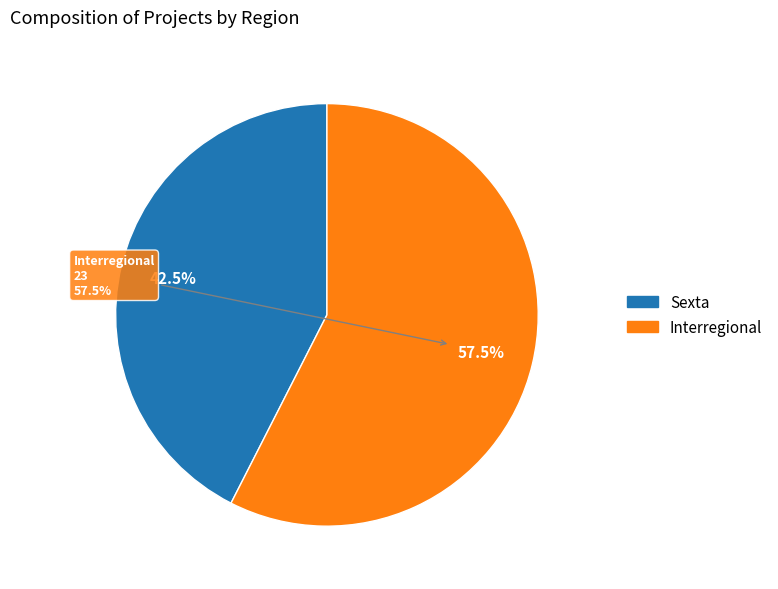

Is the sum of Sexta and Interregional greater than half?

Yes